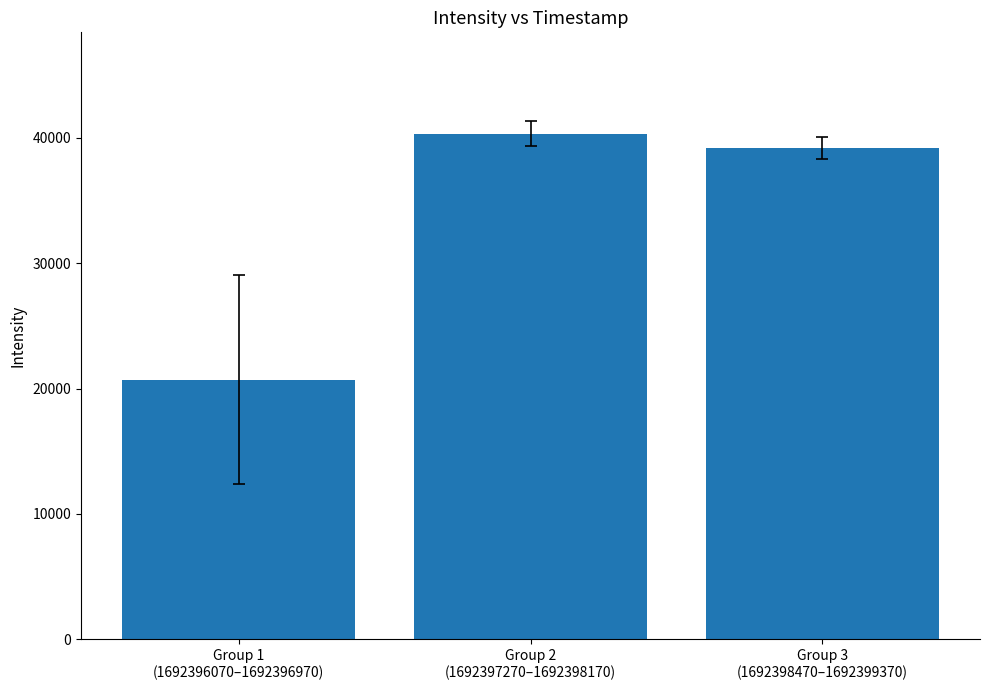

What is the sum of all values?

100244.3